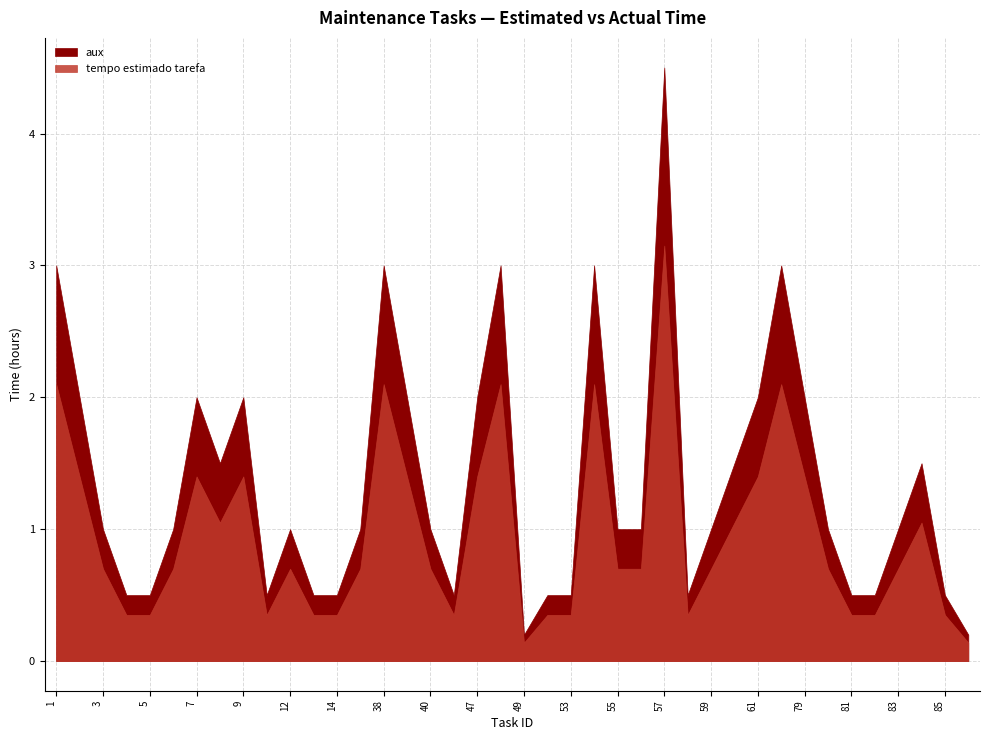

Rank the series at 54 from lowest to highest value.

tempo estimado tarefa, aux